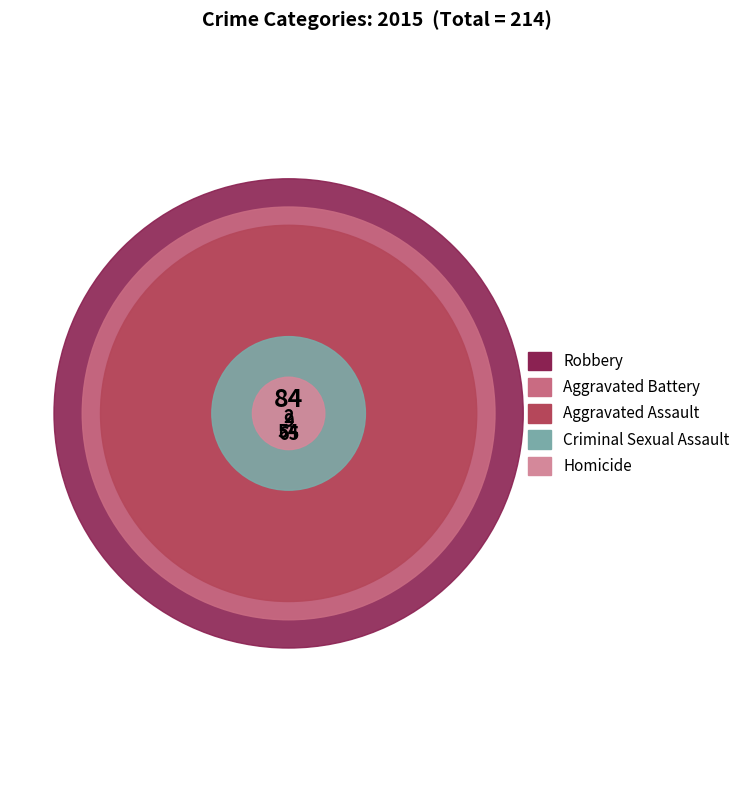

What percentage do Aggravated Assault and Criminal Sexual Assault together represent?

29.4%